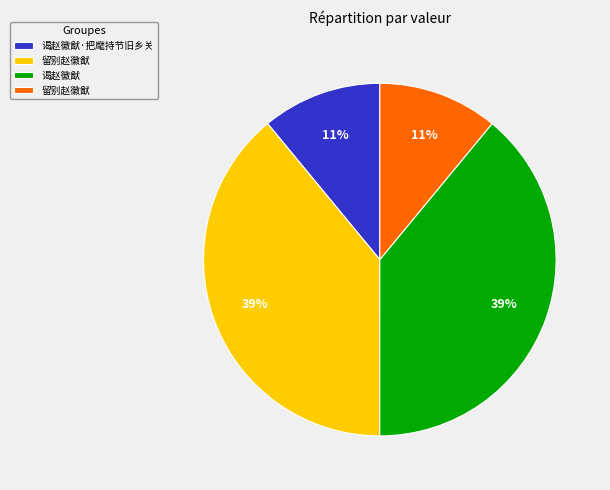

Is there a majority slice in this chart?

No